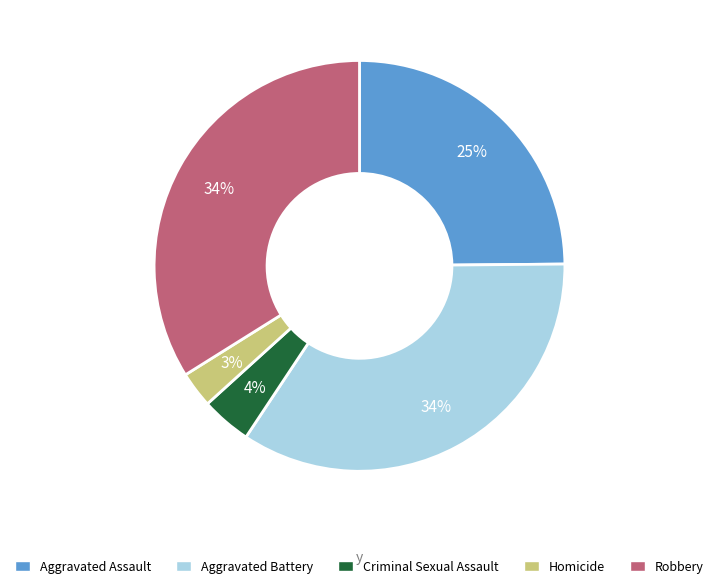

How many slices are in this pie chart?

5